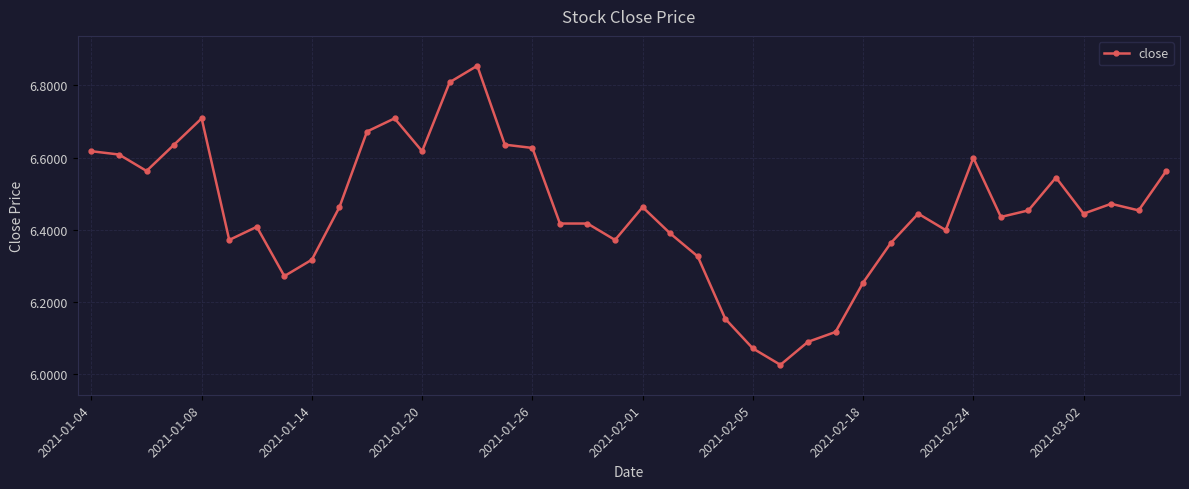

True or false: there are more than 0 points higher than both neighbors.

True